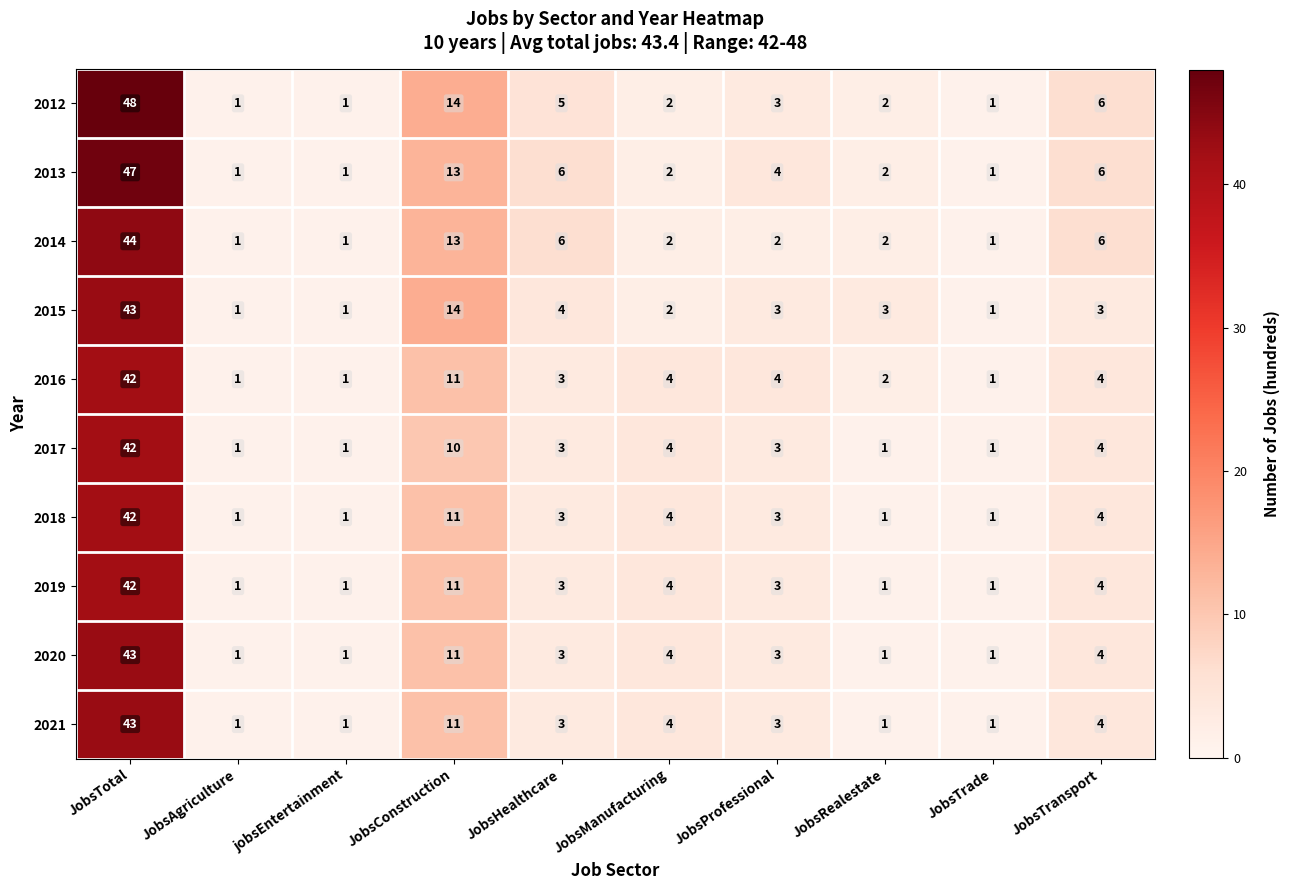

What is the sum of all 2013 values?

83